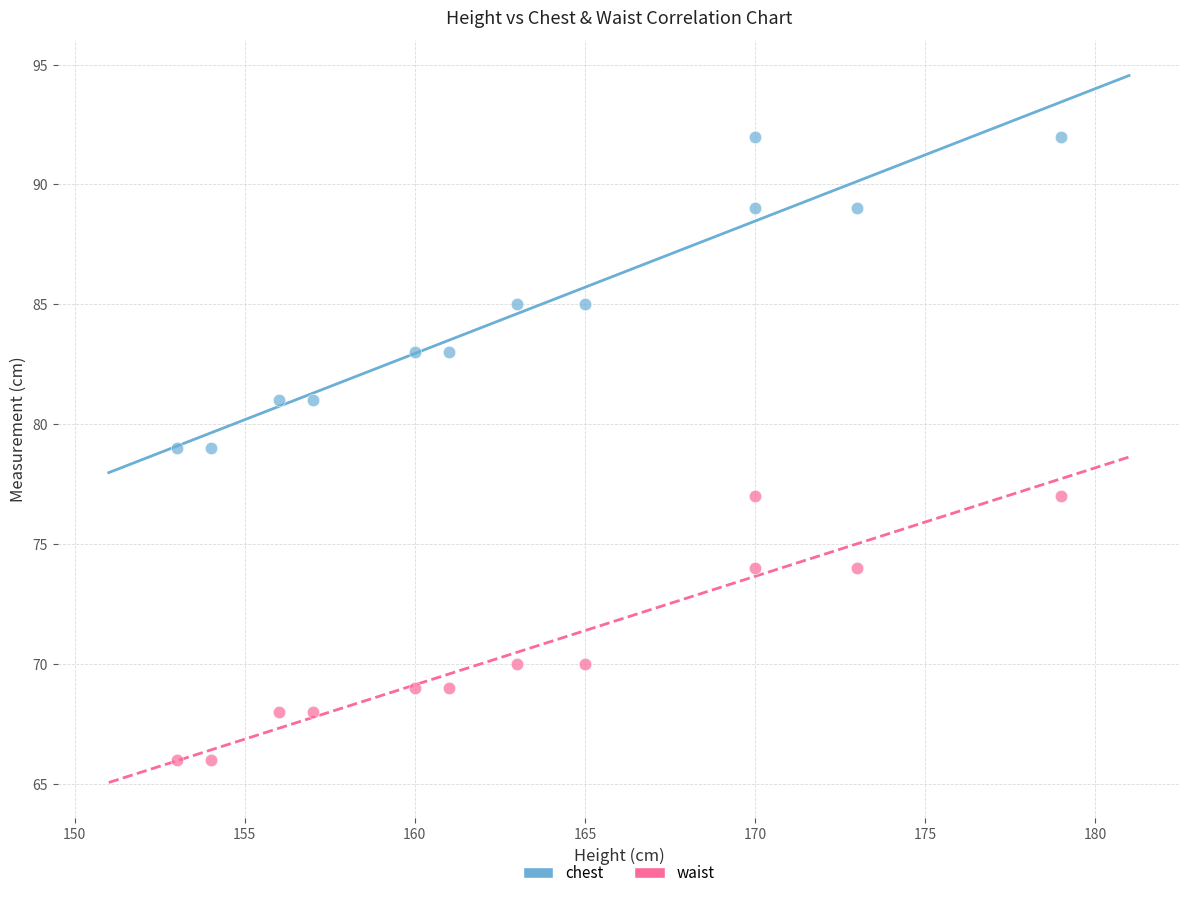

Across all data points, what is the range of X values (max minus min)?

26